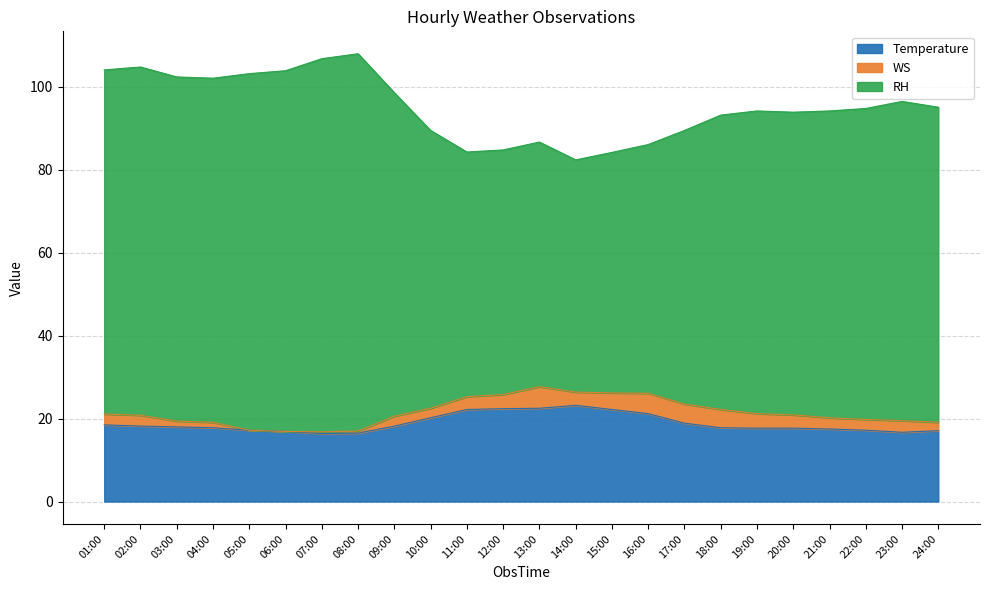

True or false: RH and Temperature cross at least once.

False